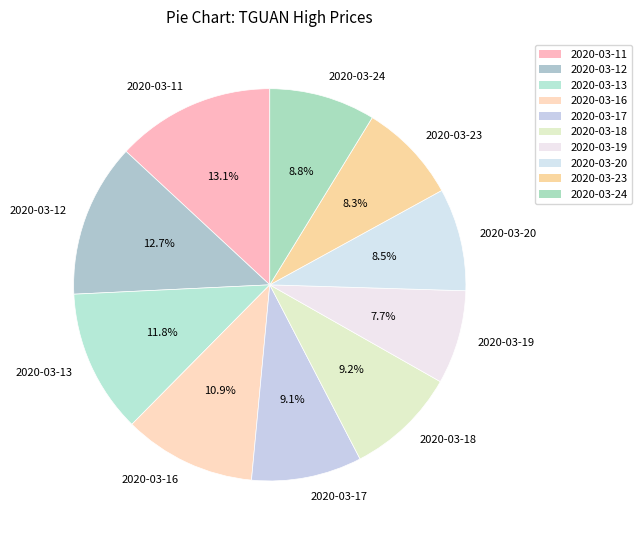

To the nearest percent, what is the difference between the largest and smallest slice percentages?

5%